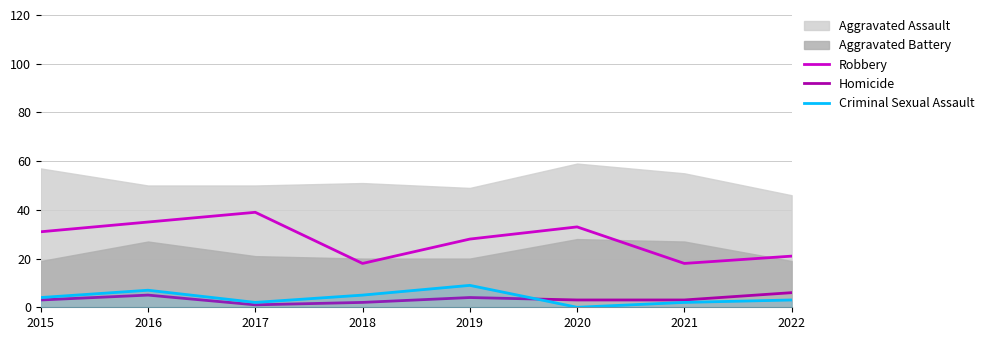

Is this an area chart (filled region under the line)?

No